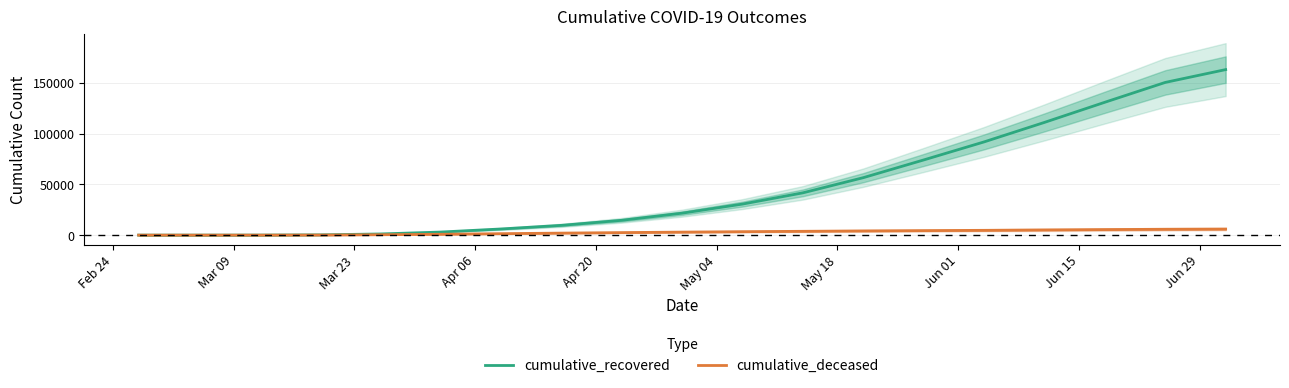

How many data points does each series have?

19